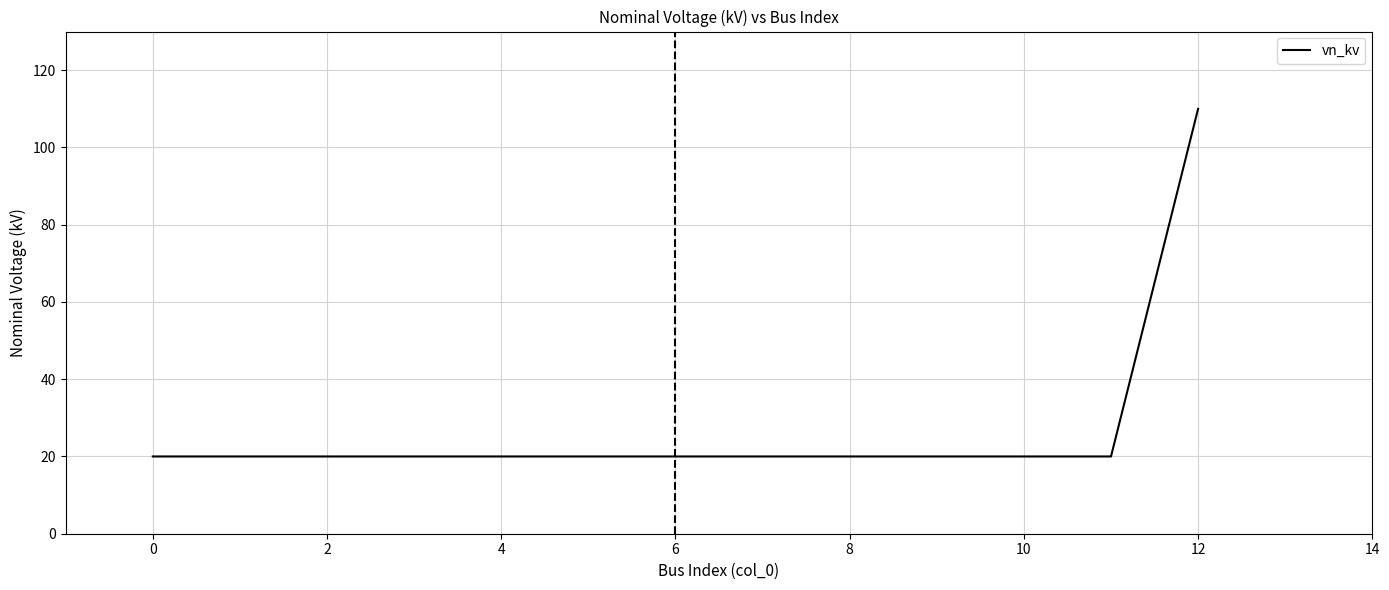

What is the smallest value displayed?

20